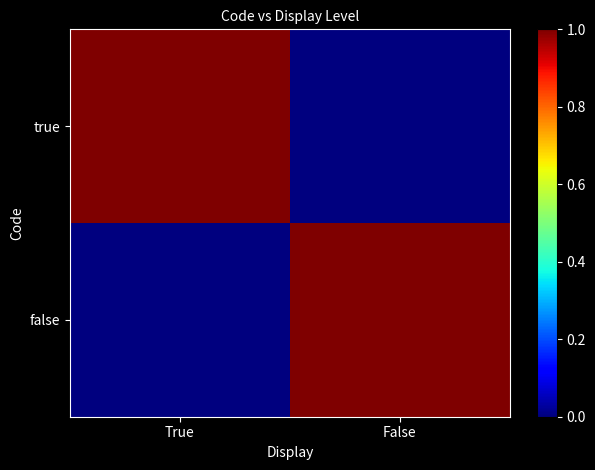

How many data points does each series have?

2